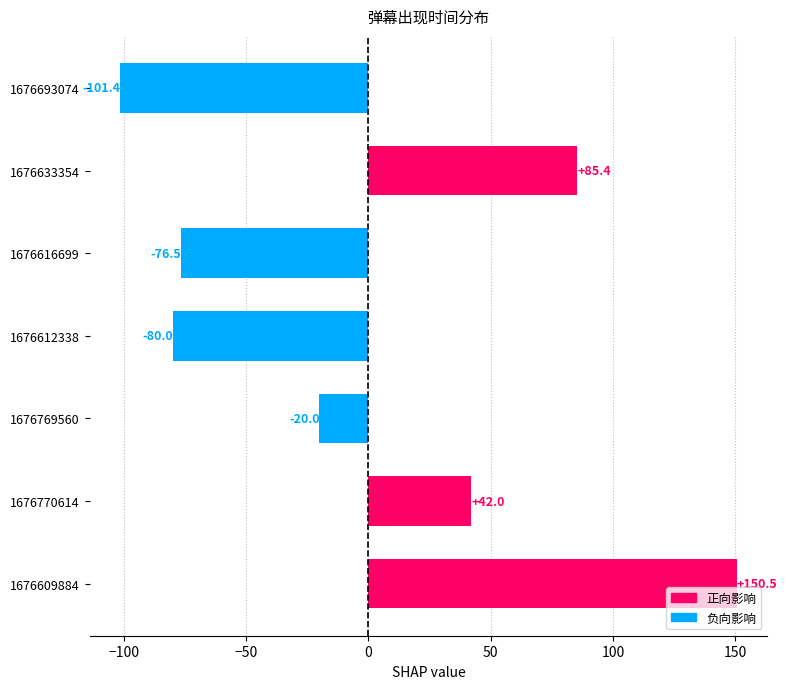

How many values exceed -20?

3